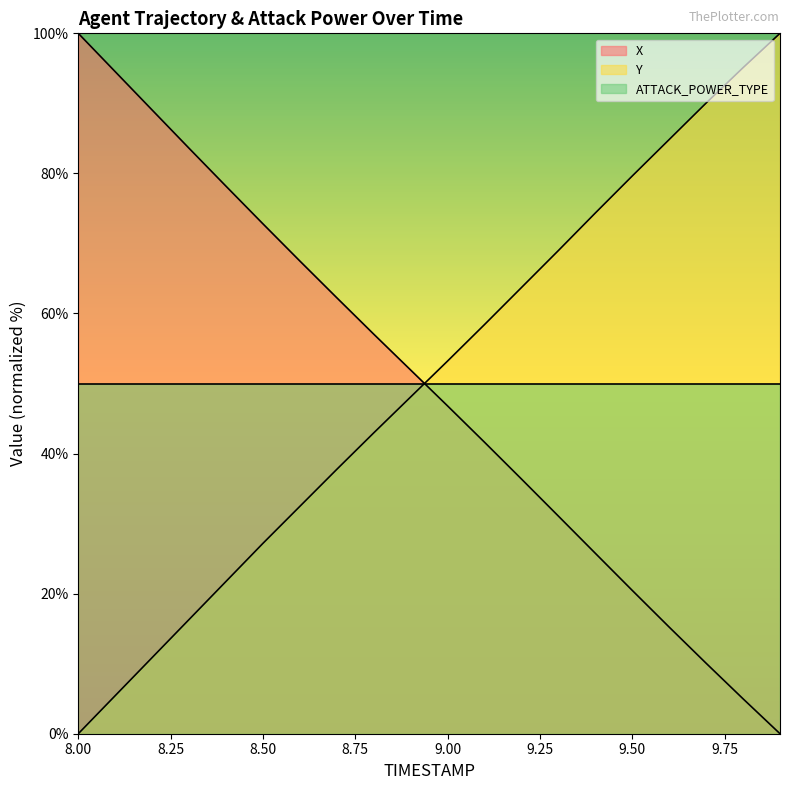

True or false: X and Y intersect in this chart.

True